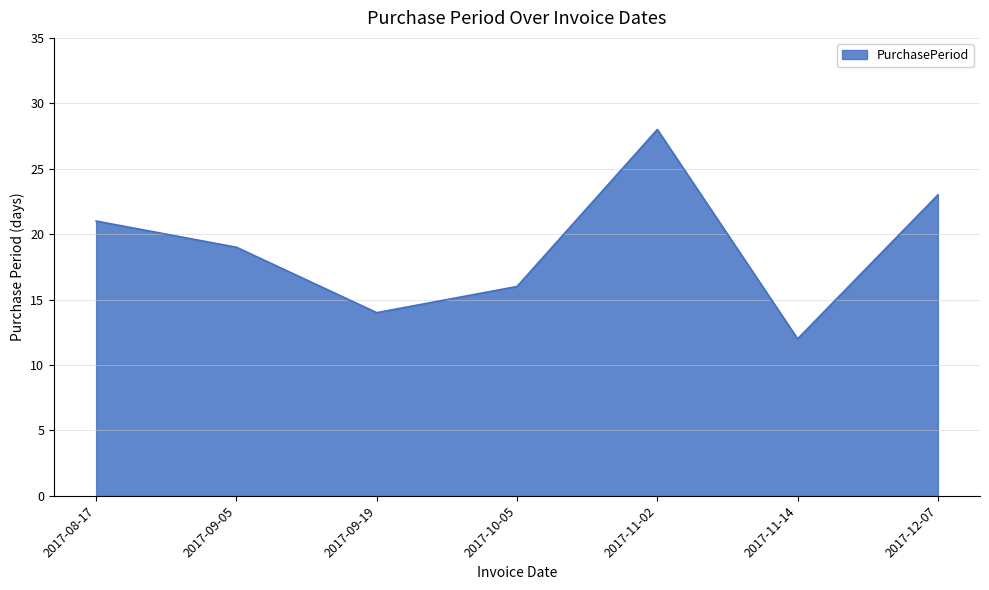

Count the values in the range 14 to 23.

5